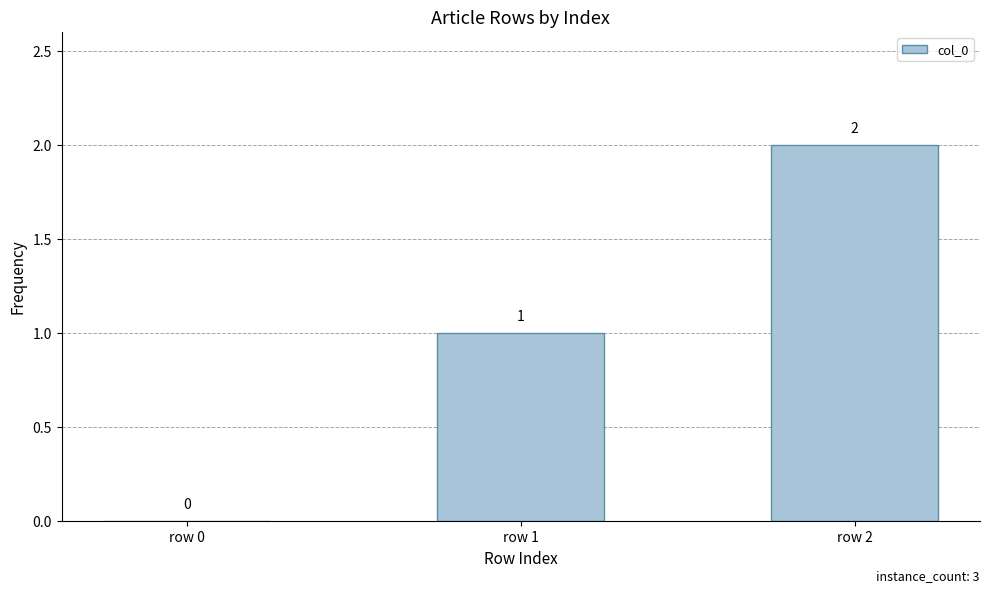

Which label corresponds to the largest value in the chart?

row 2